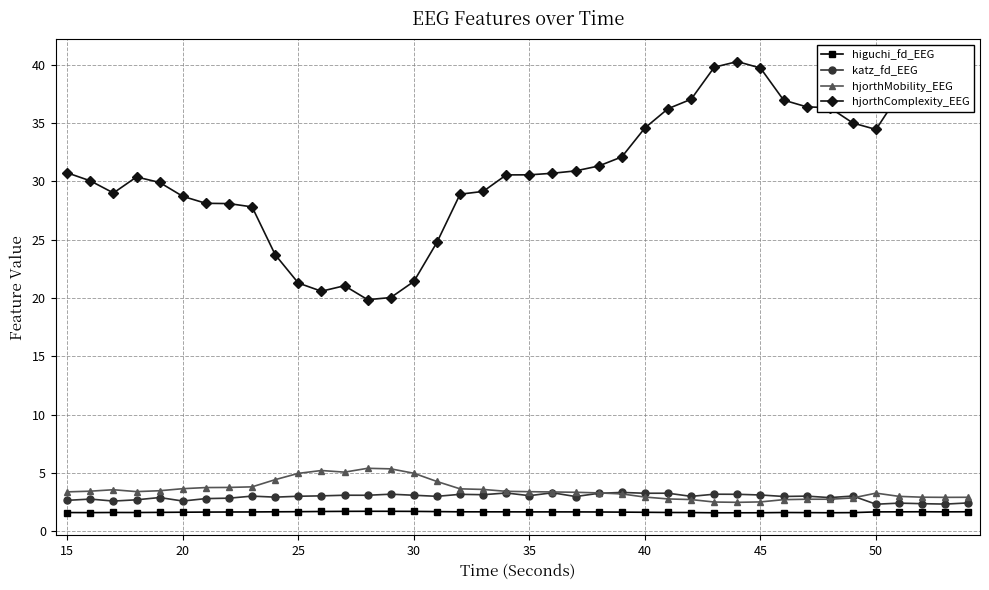

What is the value of the higuchi_fd_EEG point at the 31st from the left?

1.6